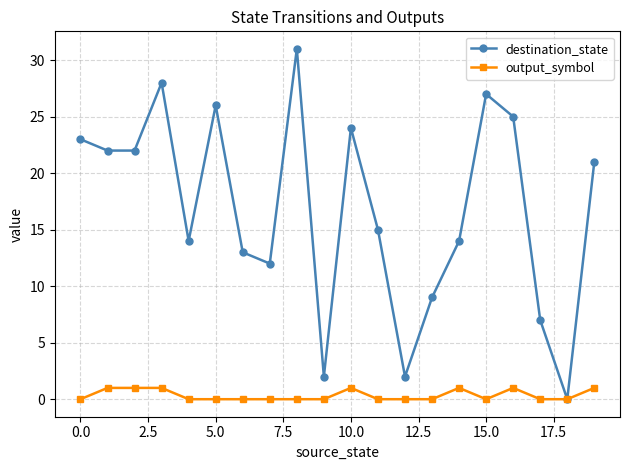

Which series has the largest total across all categories?

destination_state